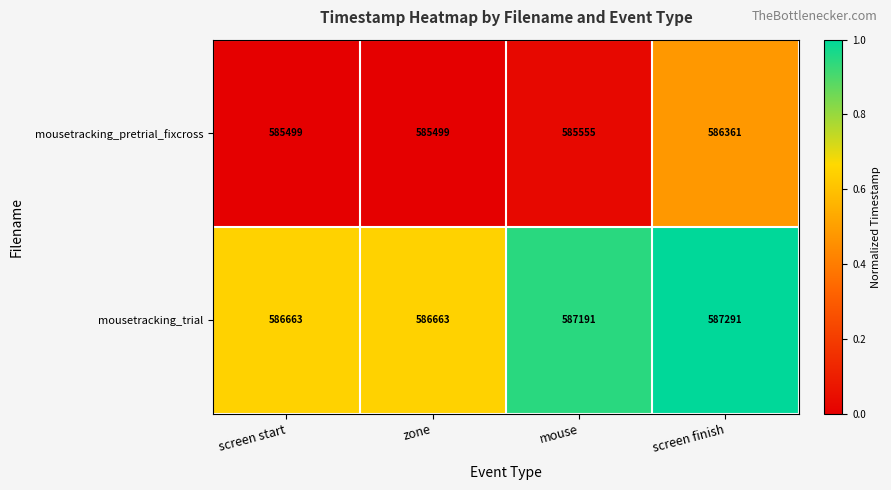

The value of mousetracking_trial at zone is 586663. True or false?

True